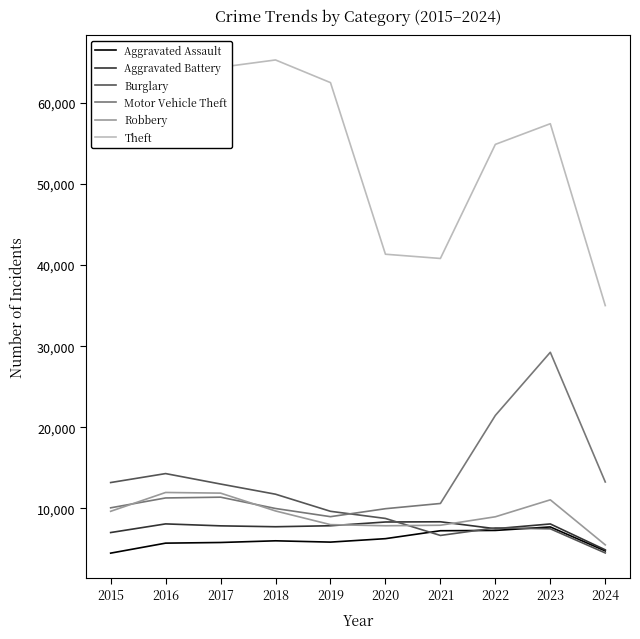

What is the difference between the maximum and minimum values in the Robbery series?

6460